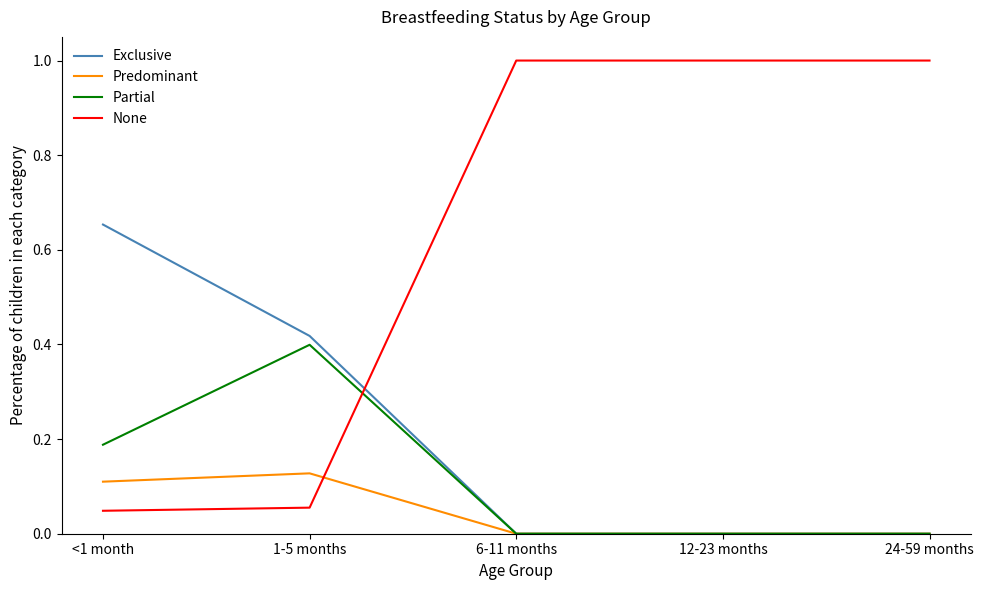

What is the sum of all None values?

3.1